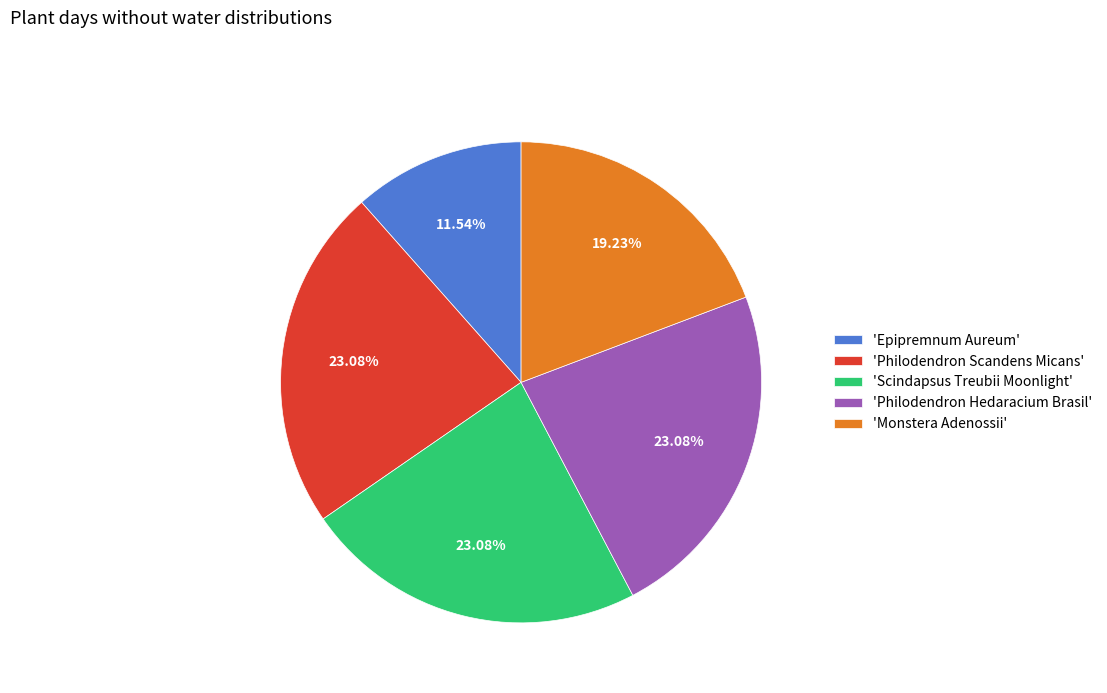

Which slice is the smallest?

'Epipremnum Aureum'